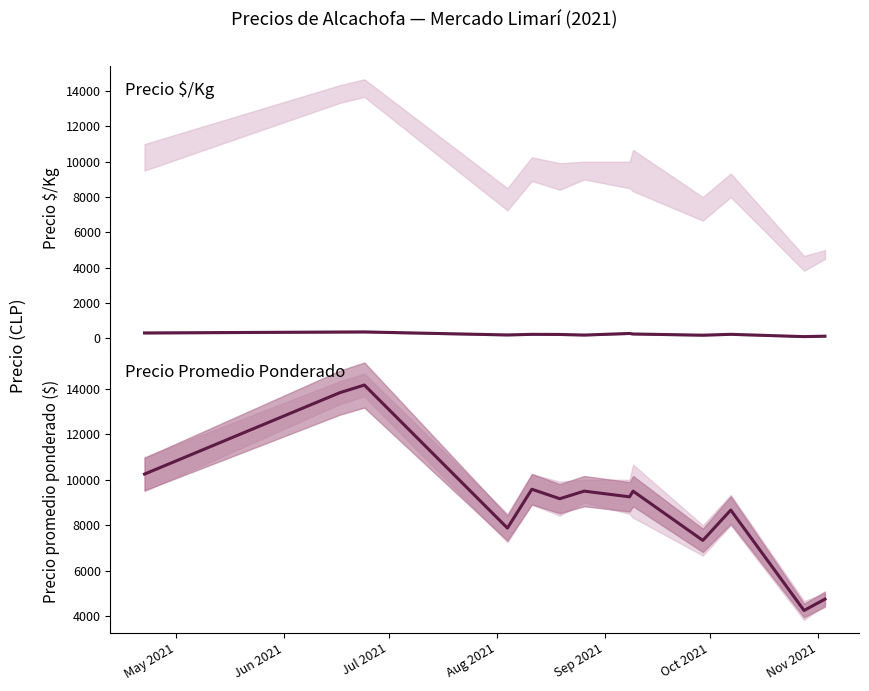

What are all the series names shown in the legend?

Precio $/Kg, Precio promedio ponderado